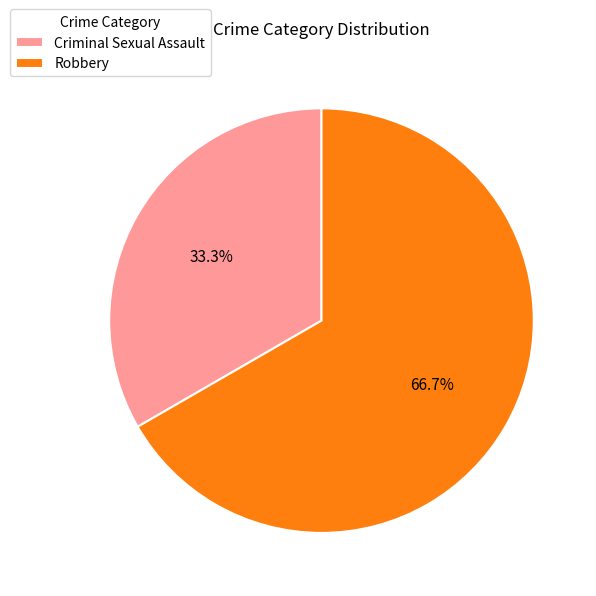

Combined, do Criminal Sexual Assault and Robbery account for over 50%?

Yes